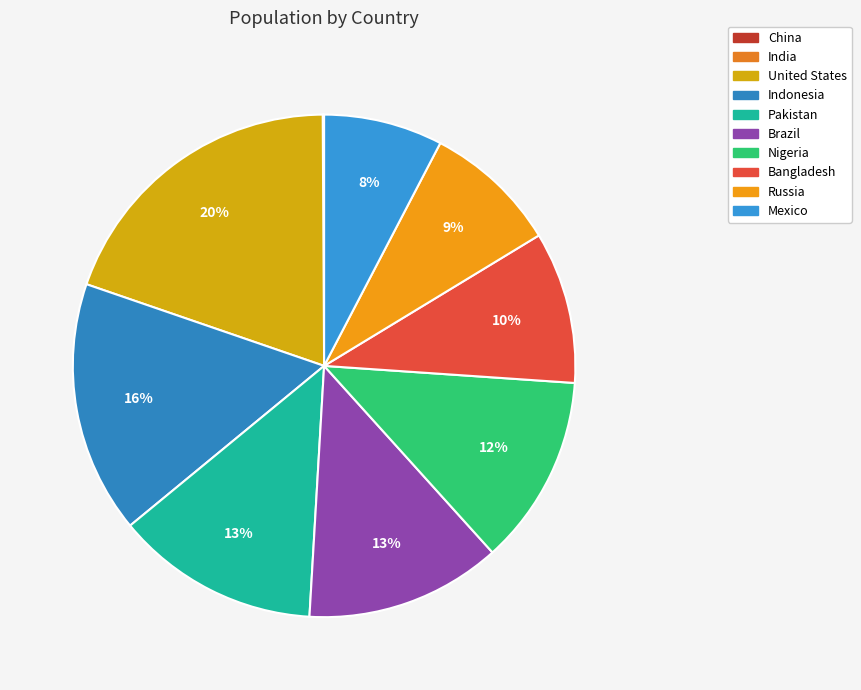

Which slice is the smallest?

India